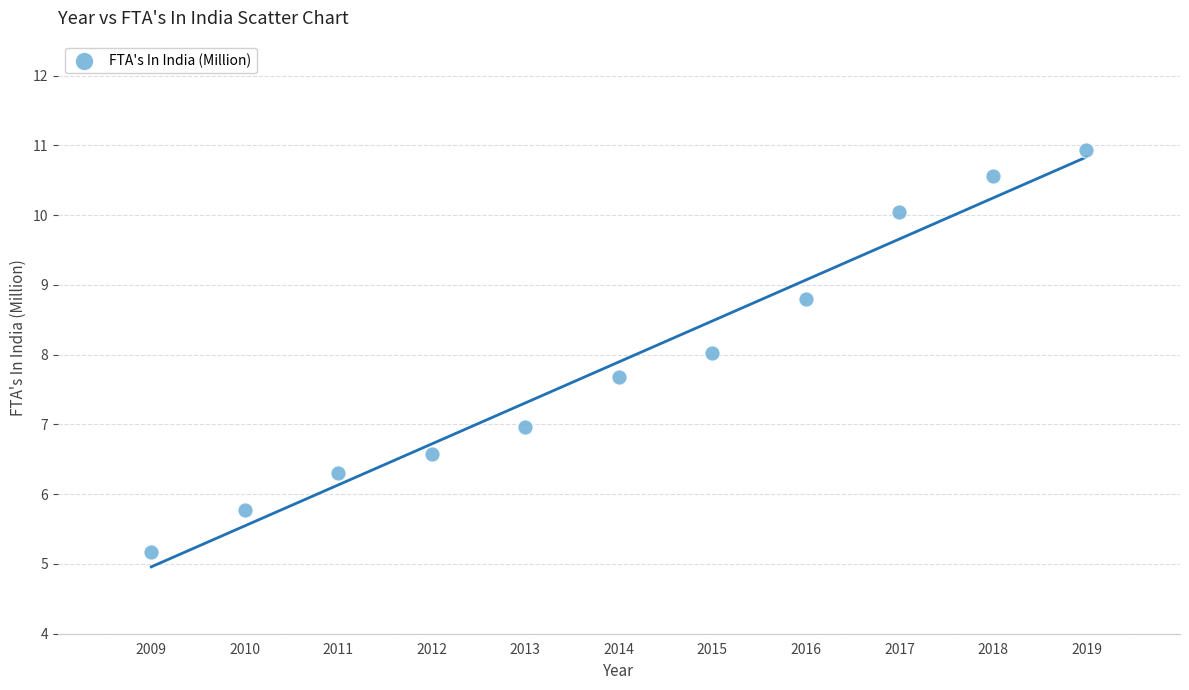

What is the range of X values (max minus min)?

10.0